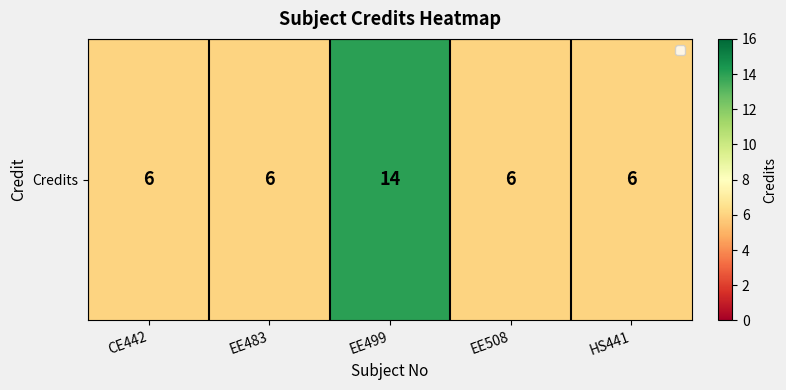

The chart shows a value of 6 at EE508. True or false?

True